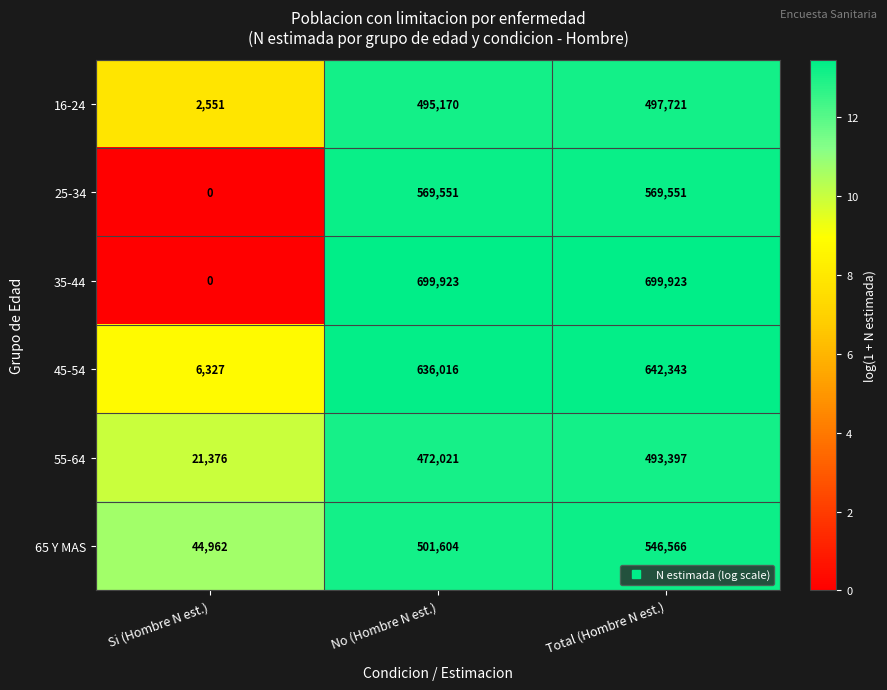

Reading left to right, what are all the values shown in this chart?

16-24: Si (Hombre N est.)=2551	No (Hombre N est.)=495170	Total (Hombre N est.)=497721
25-34: Si (Hombre N est.)=0	No (Hombre N est.)=569551	Total (Hombre N est.)=569551
35-44: Si (Hombre N est.)=0	No (Hombre N est.)=699923	Total (Hombre N est.)=699923
45-54: Si (Hombre N est.)=6327	No (Hombre N est.)=636016	Total (Hombre N est.)=642343
55-64: Si (Hombre N est.)=21376	No (Hombre N est.)=472021	Total (Hombre N est.)=493397
65 Y MAS: Si (Hombre N est.)=44962	No (Hombre N est.)=501604	Total (Hombre N est.)=546566